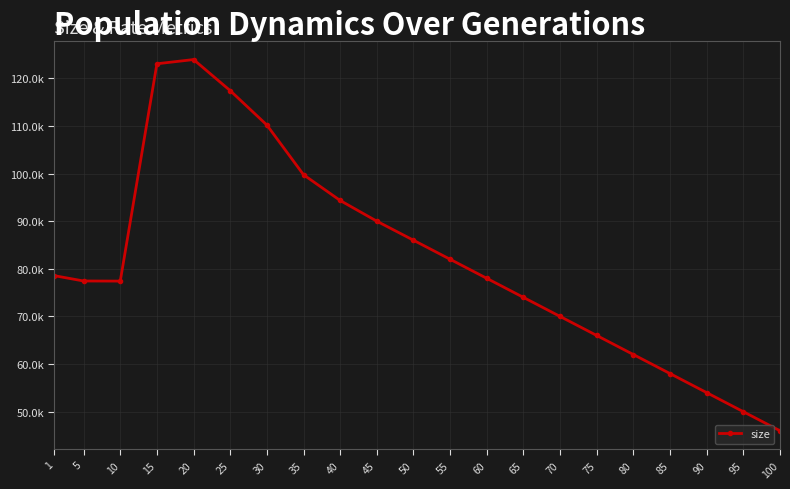

What is the minimum value shown in the chart?

46000